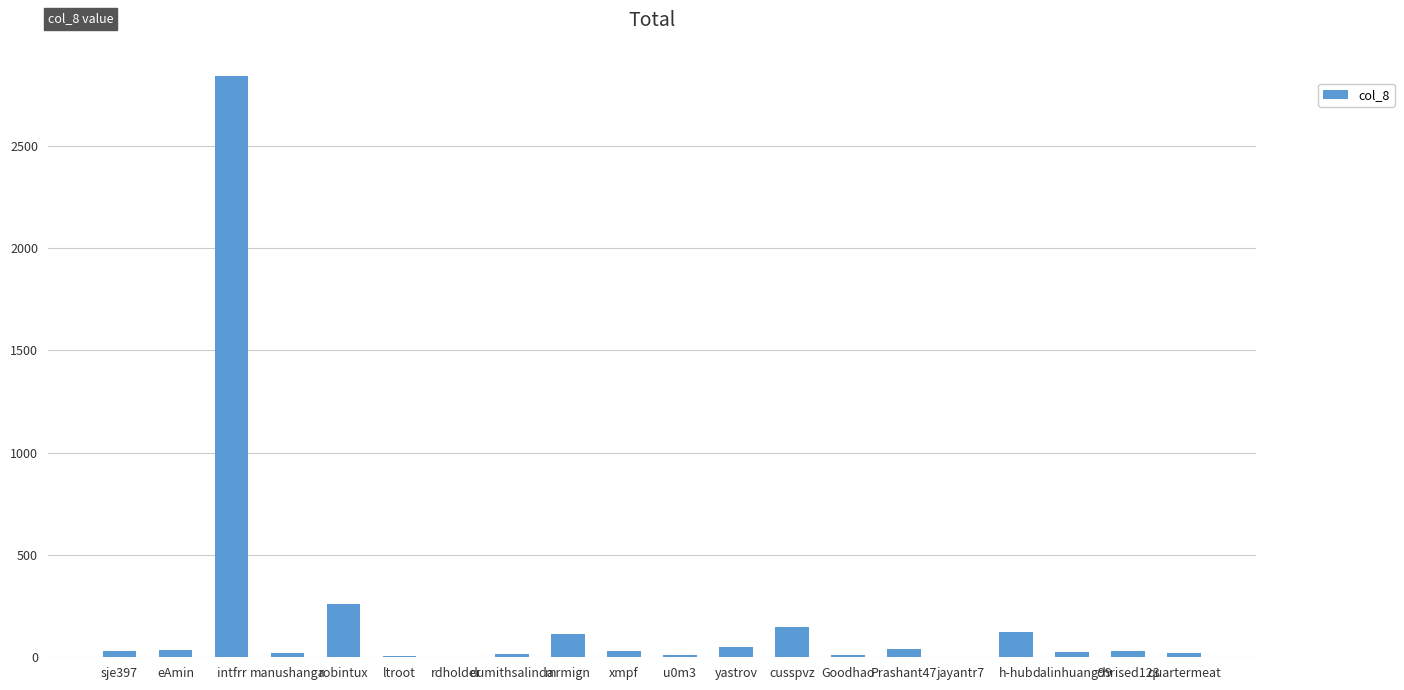

Which category has the highest value across all series?

intfrr